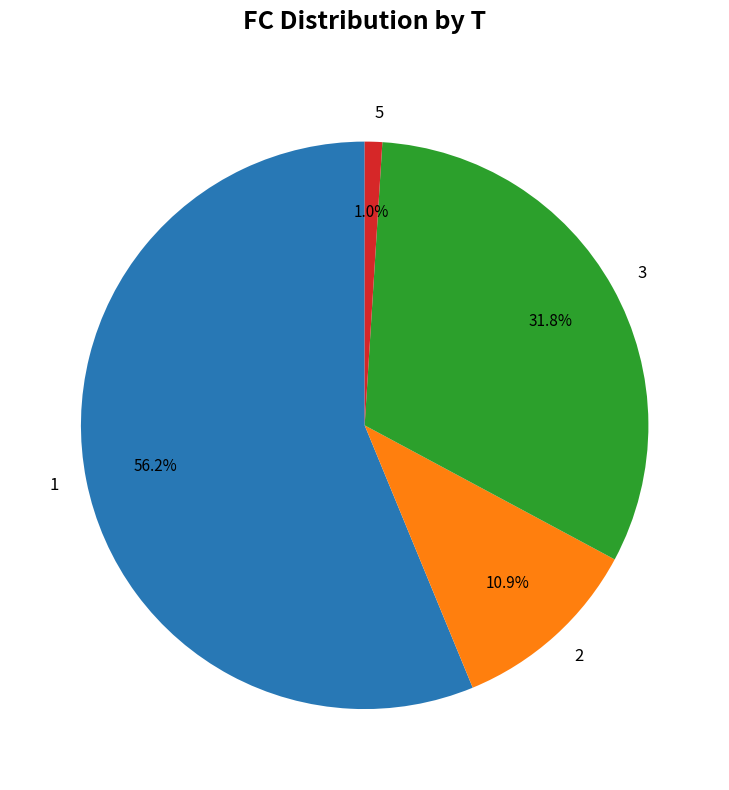

Combined, do 1 and 2 account for over 50%?

Yes